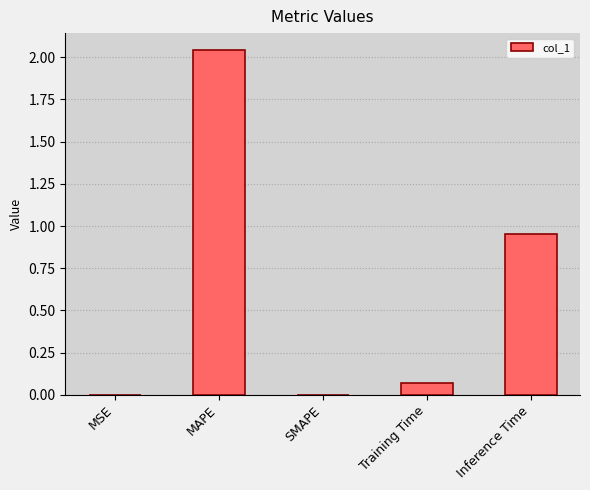

How many series are shown in this chart?

1